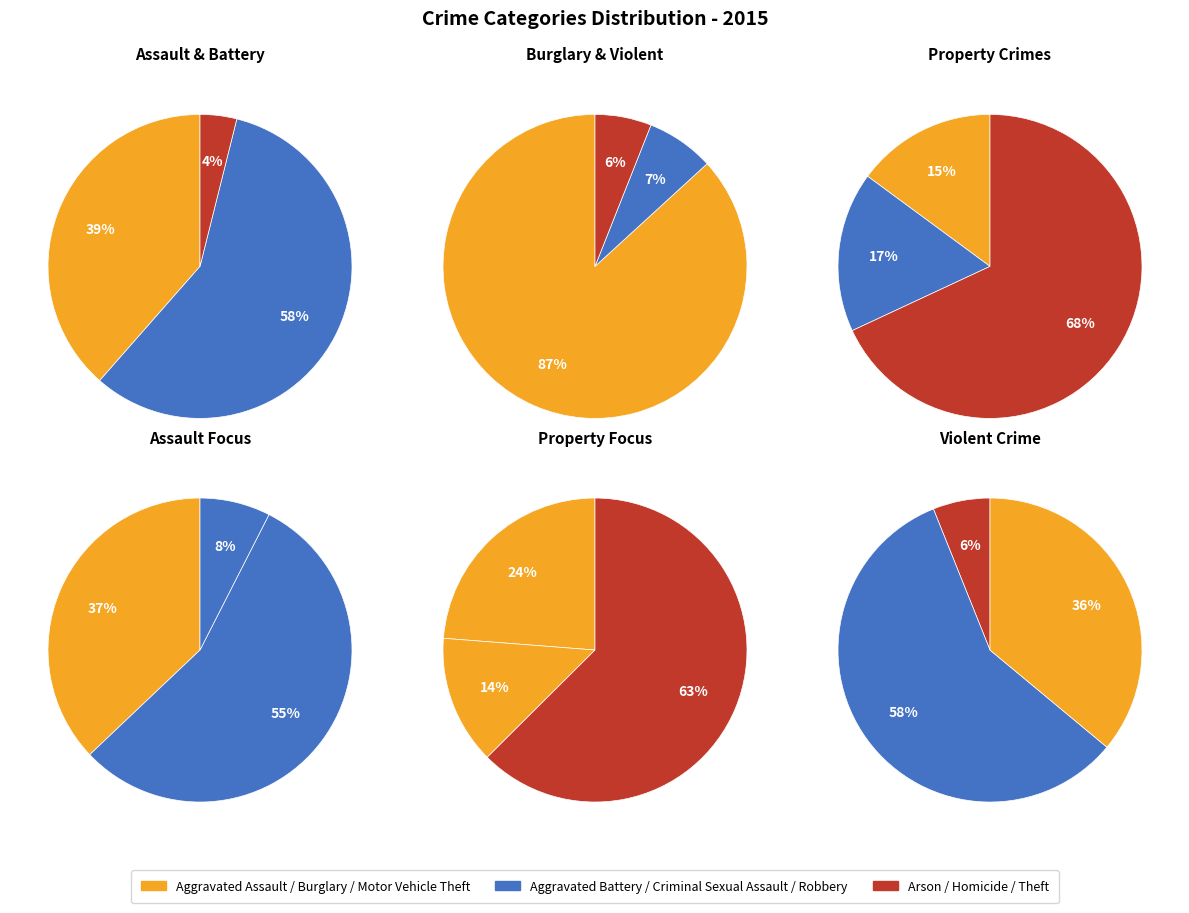

Approximately how many times larger is the value at Burglary compared to Criminal Sexual Assault?

12.1